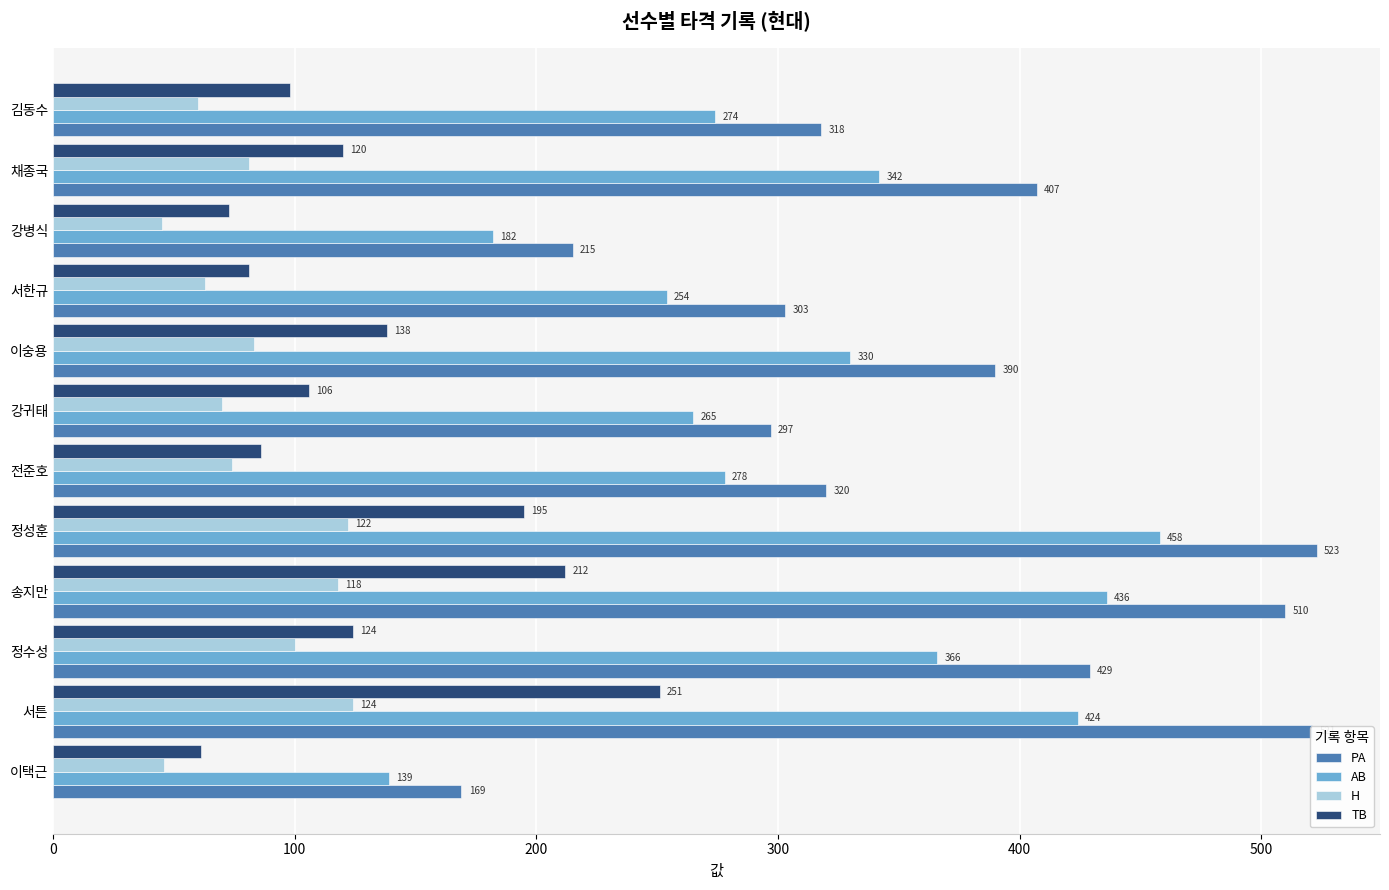

True or false: PA has a value of 523 at 정성훈.

True